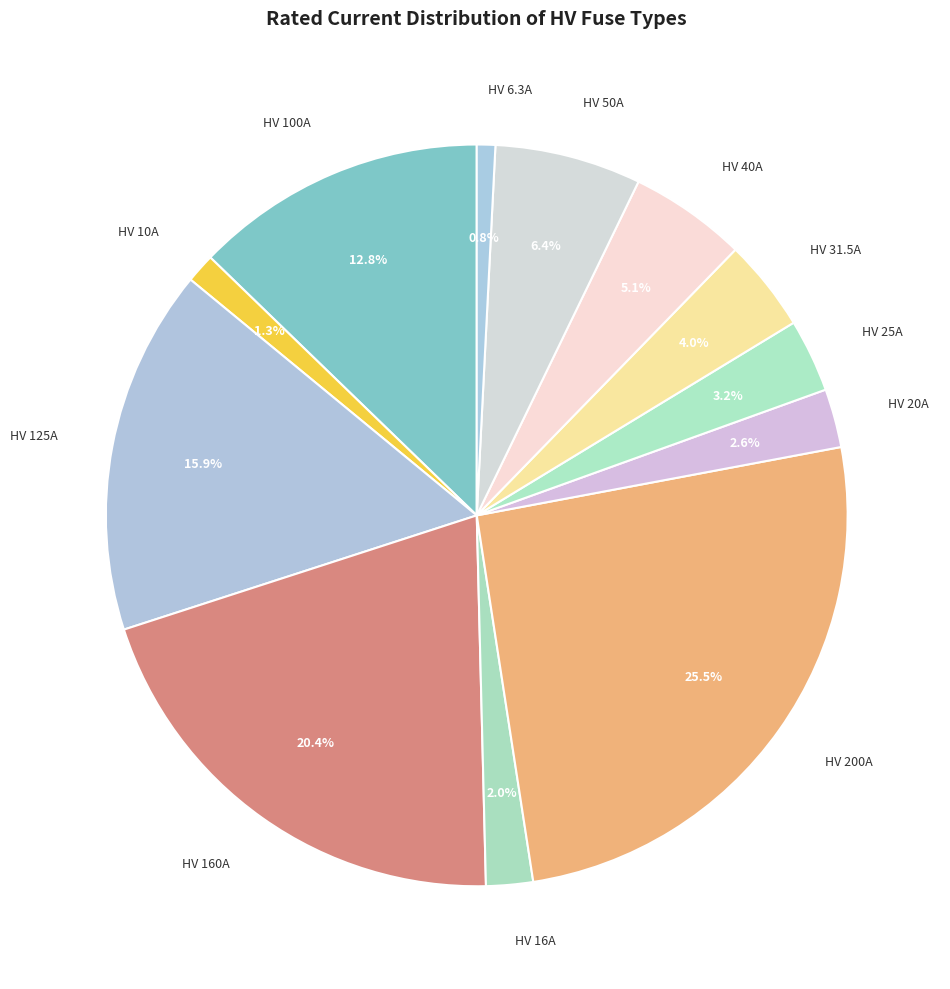

Is the sum of HV 40A and HV 20A greater than half?

No